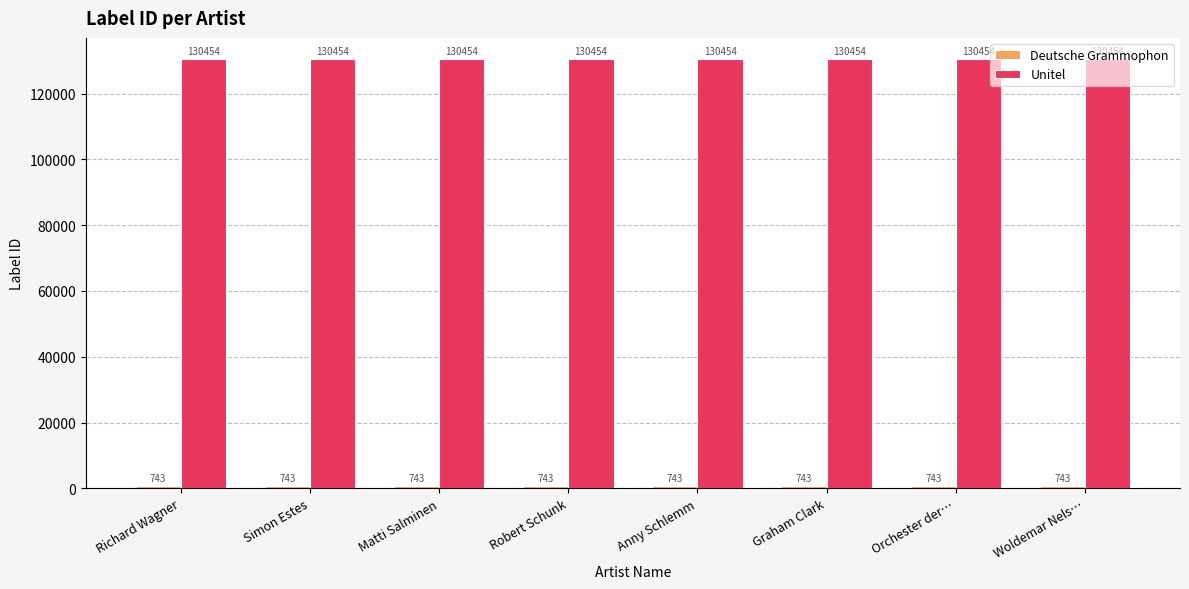

Which series has the largest total across all categories?

Unitel